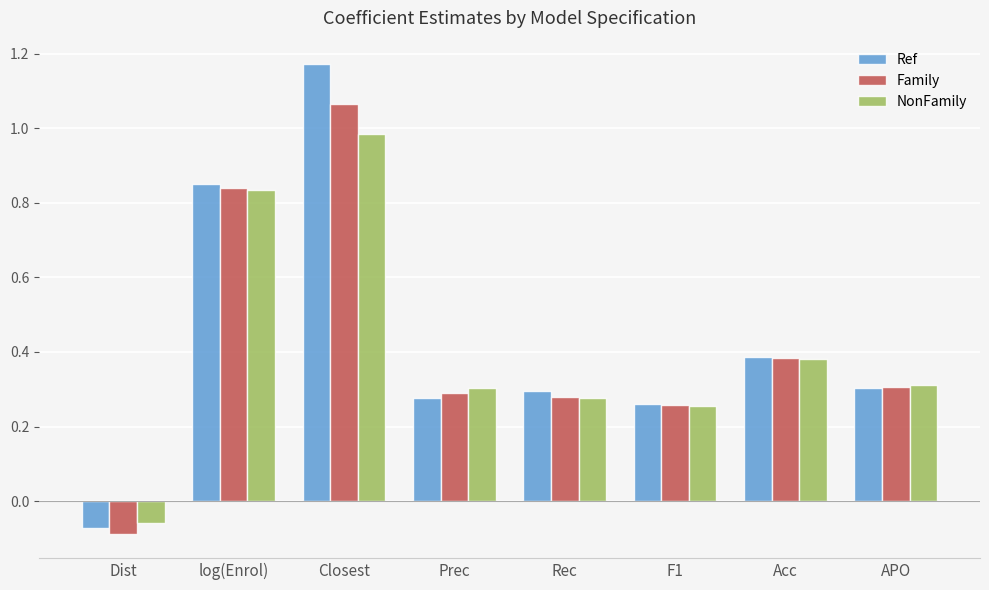

How many data points in NonFamily are above 0?

7